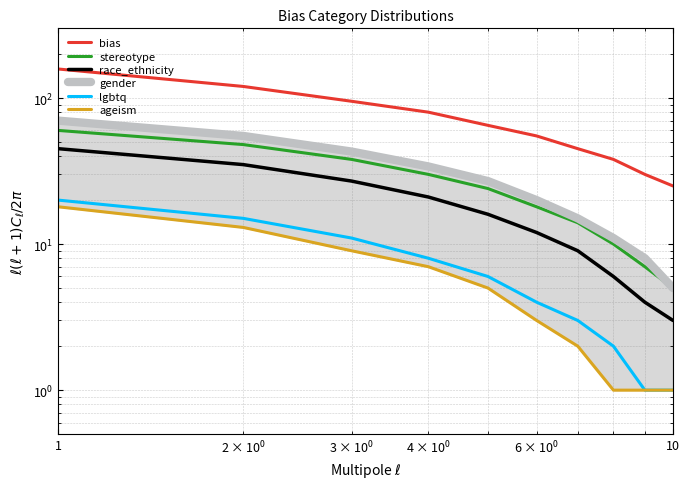

Is the value of ageism at 1e−01 greater than the value of bias at 100?

No